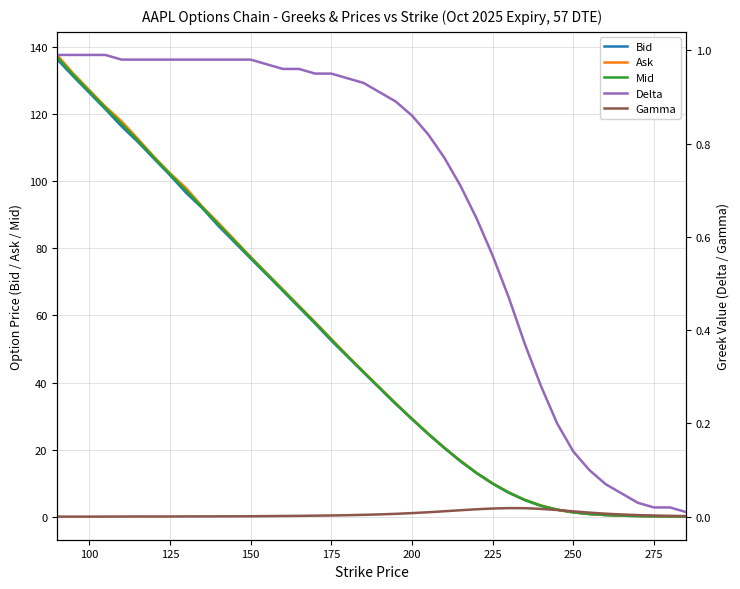

What is the highest value of the Ask series?

137.6